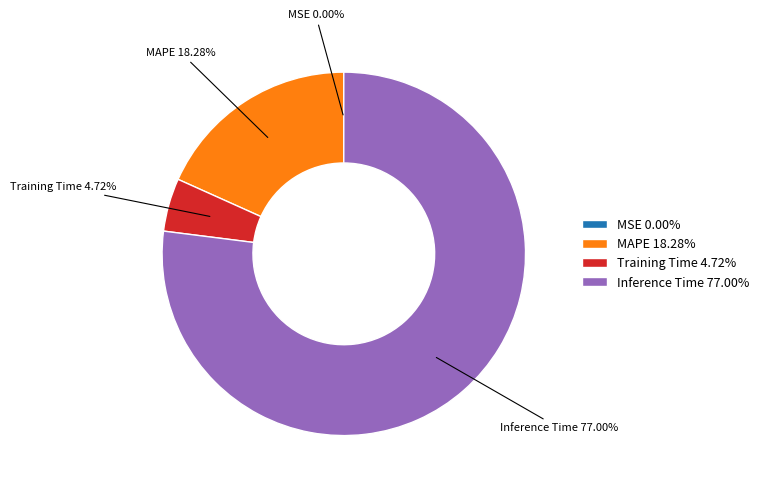

Is there any slice that represents more than half of the pie?

Yes